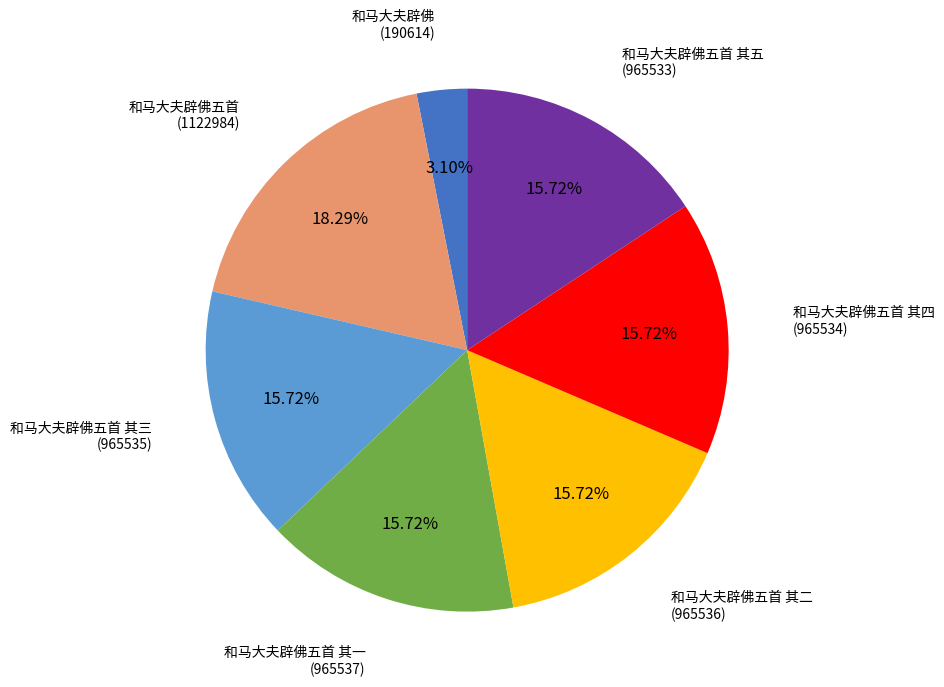

Is there a majority slice in this chart?

No